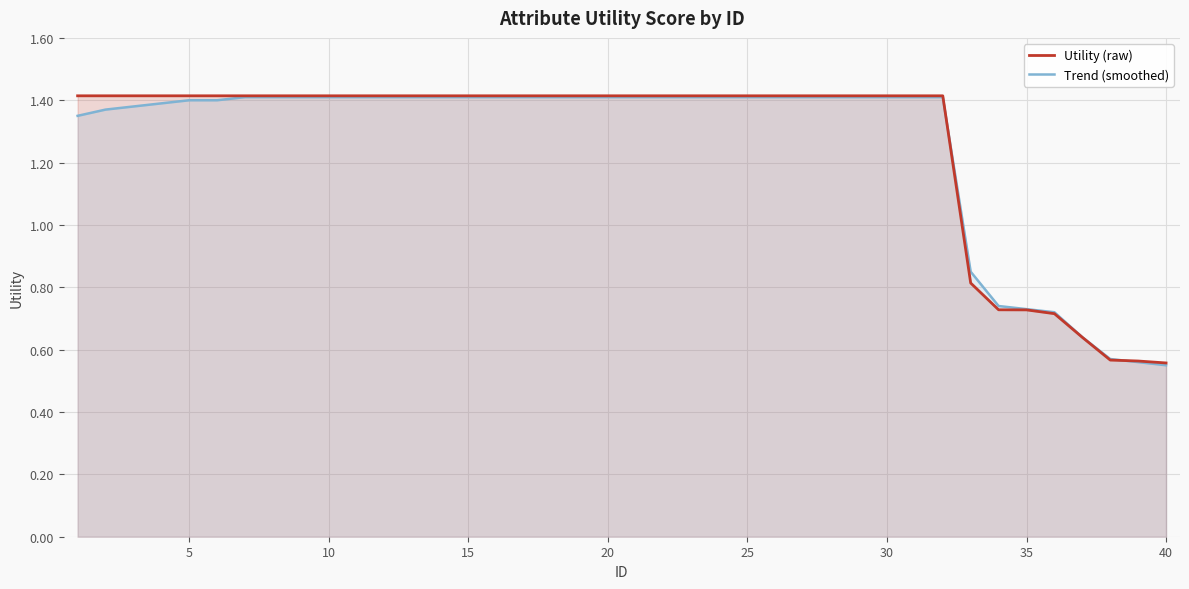

How many lines are shown in the chart?

2